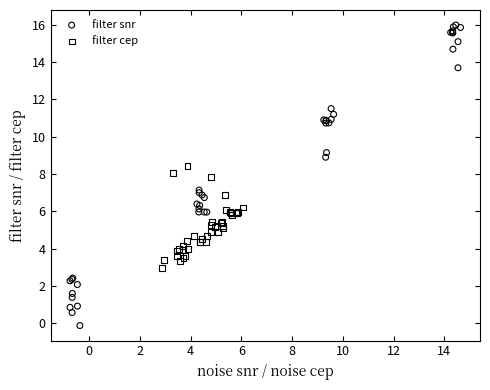

Which series contains the lowest Y value?

filter snr